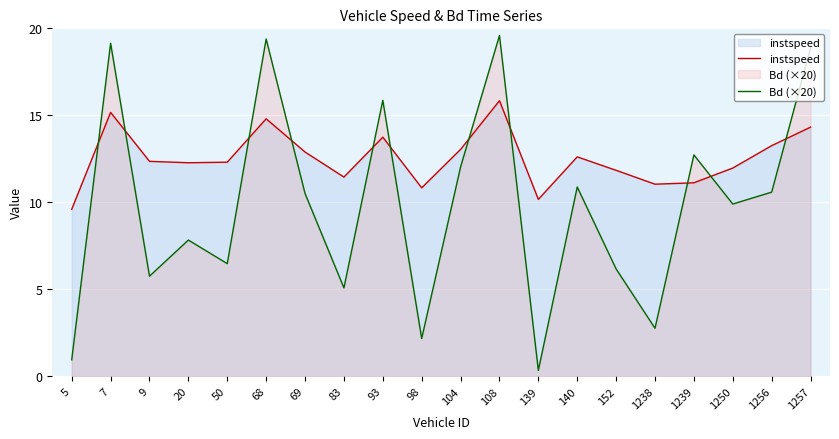

At which label does Bd (×20) first exceed 10?

7